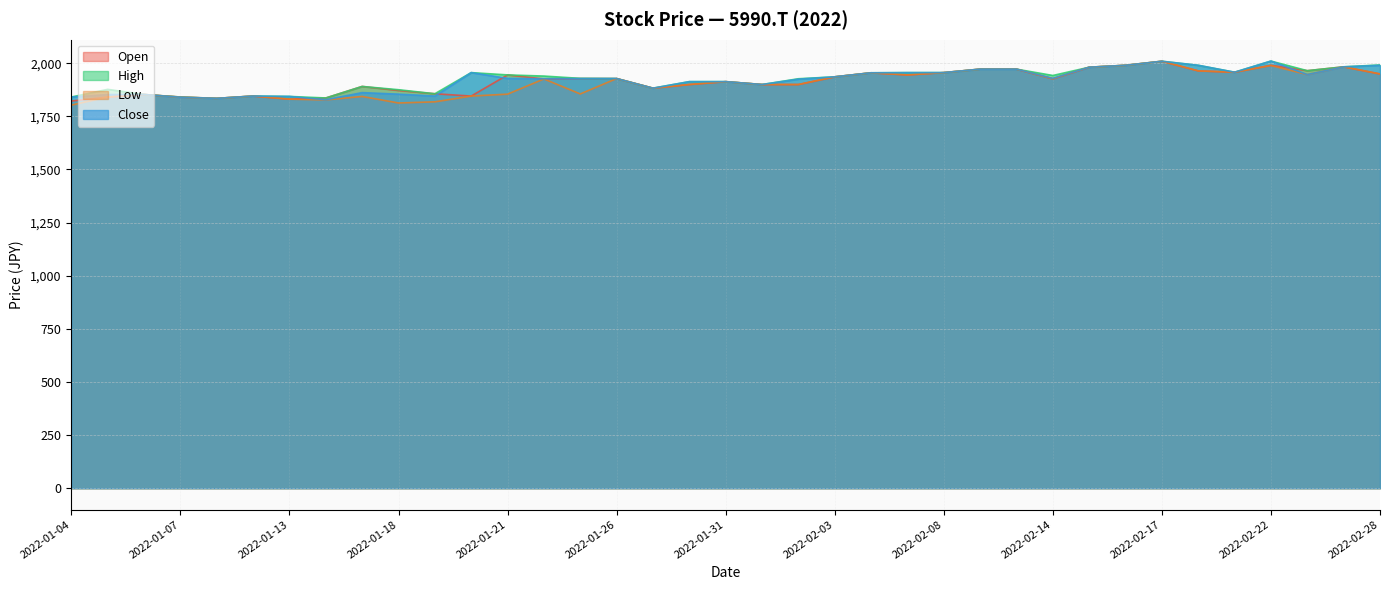

The Low series shows 1949.2 at 2022-02-28. True or false?

True